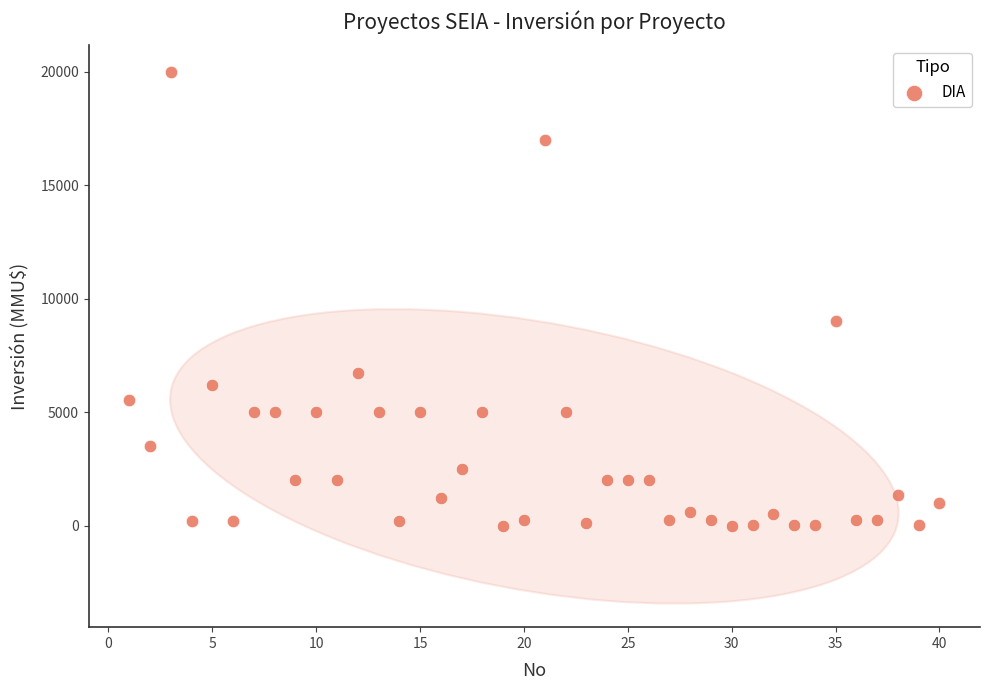

What is the range of X values (max minus min)?

39